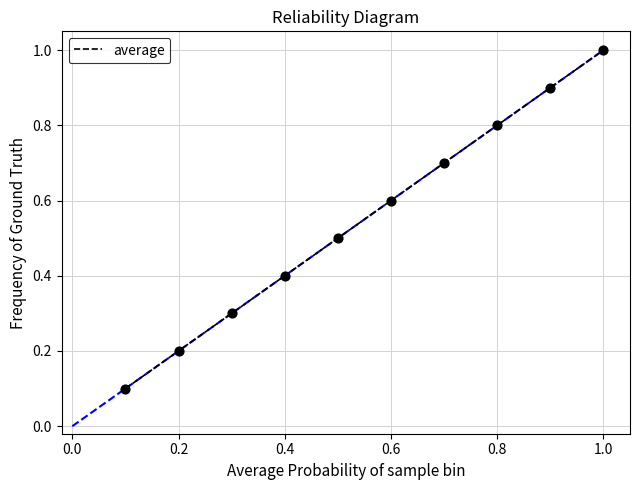

What is the maximum value shown in the chart?

1.0